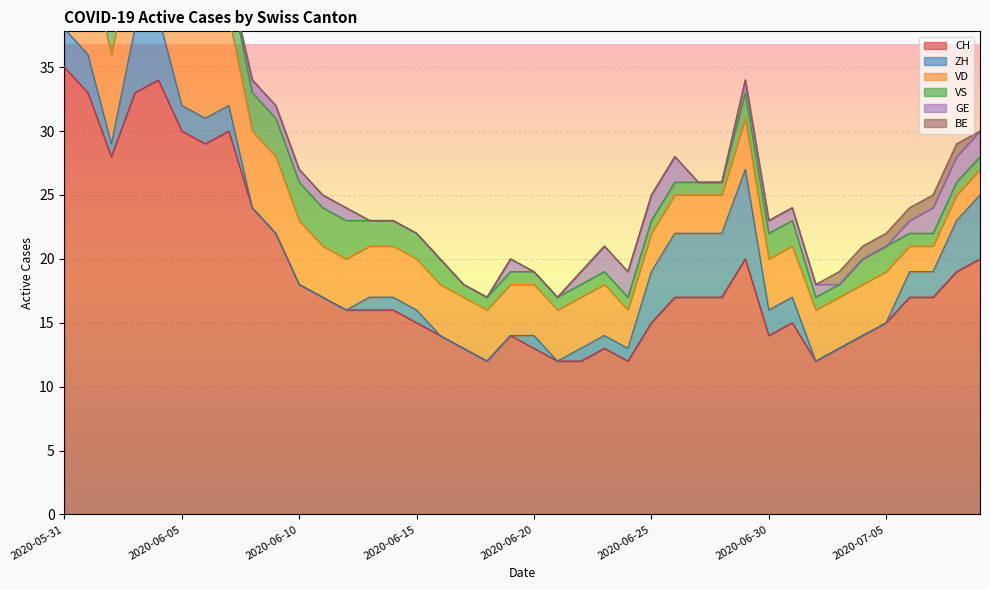

Does the chart display data point markers on the line(s)?

No